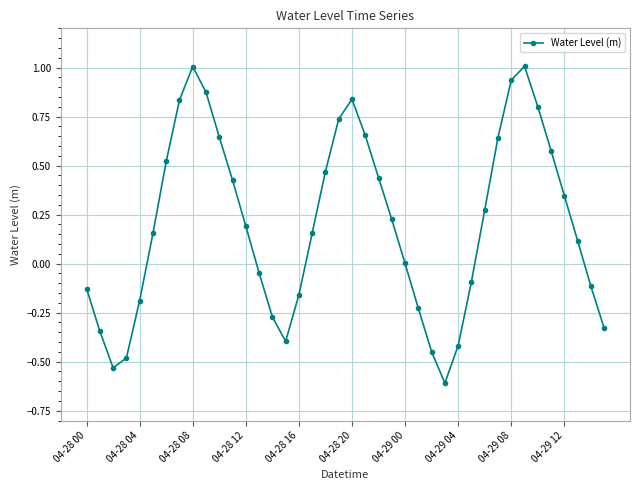

What is the minimum value shown in the chart?

-0.6